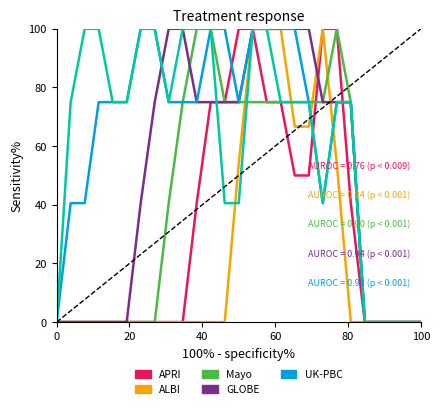

What is the greatest value displayed?

100.0